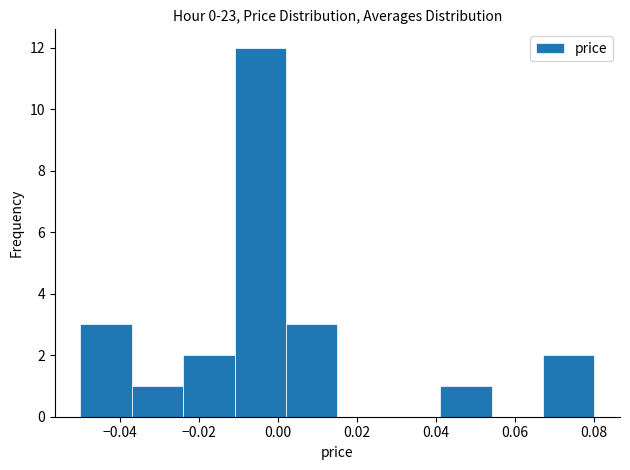

Reading left to right, transcribe this chart: for each bar, give the range it covers on the x-axis and its height. Neither the bar edges nor the heights are printed on the chart, so give them approximately, as read against the axes.

-0.050 to -0.037: 3
-0.037 to -0.024: 1
-0.024 to -0.011: 2
-0.011 to 0.002: 12
0.002 to 0.015: 3
0.015 to 0.028: 0
0.028 to 0.041: 0
0.041 to 0.054: 1
0.054 to 0.067: 0
0.067 to 0.080: 2